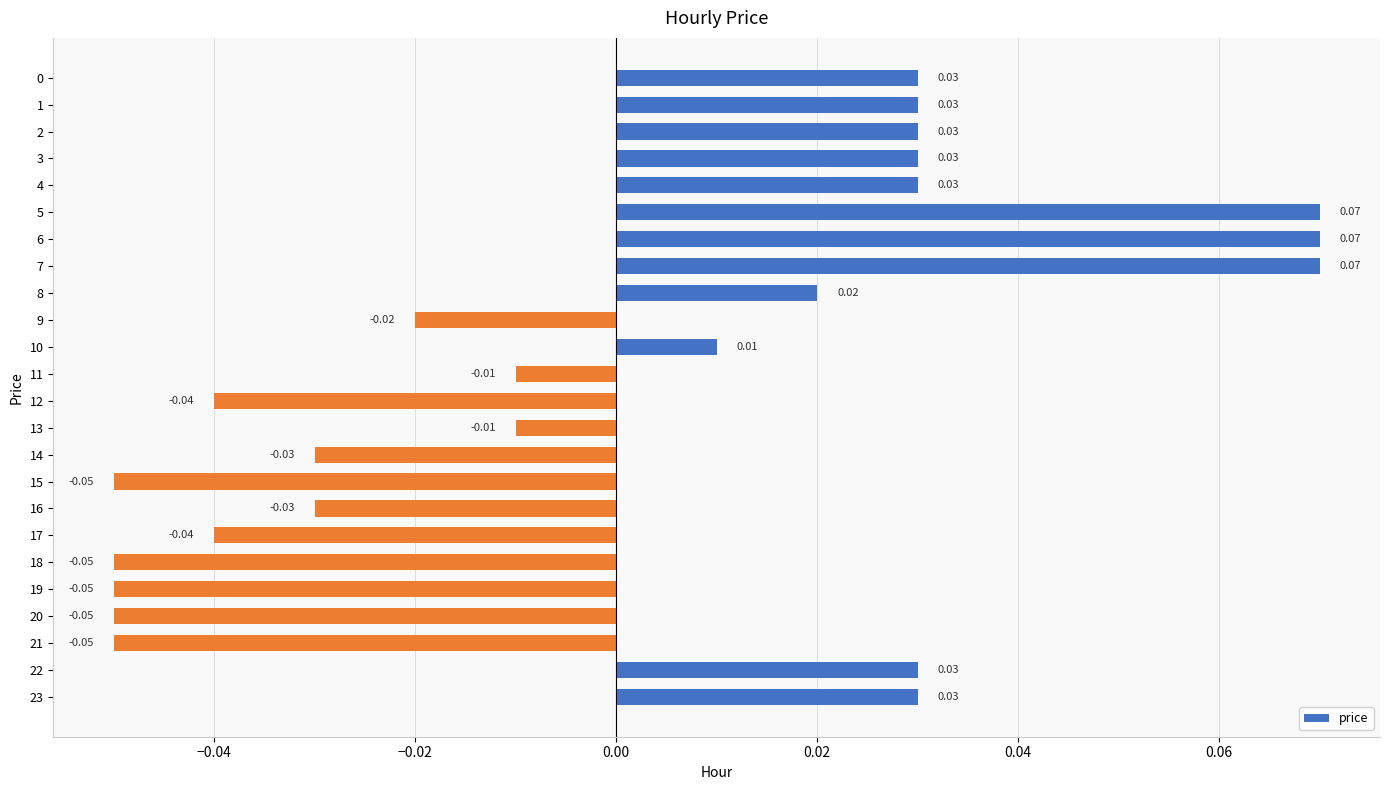

Between 18 and 16, which is larger?

16